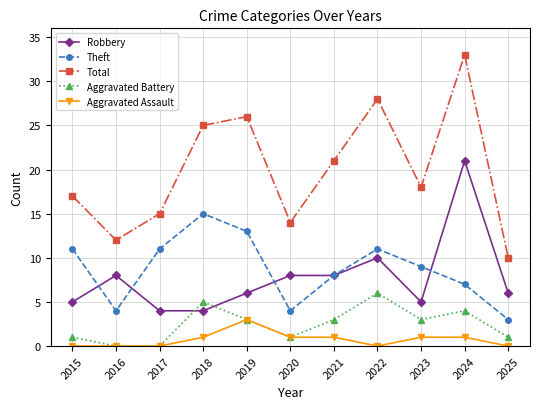

The value of Robbery at 2018 is 4. True or false?

True